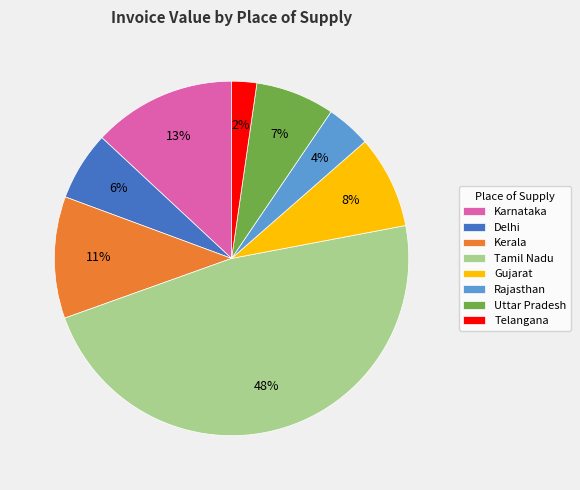

Which category has the biggest portion of the pie?

Tamil Nadu